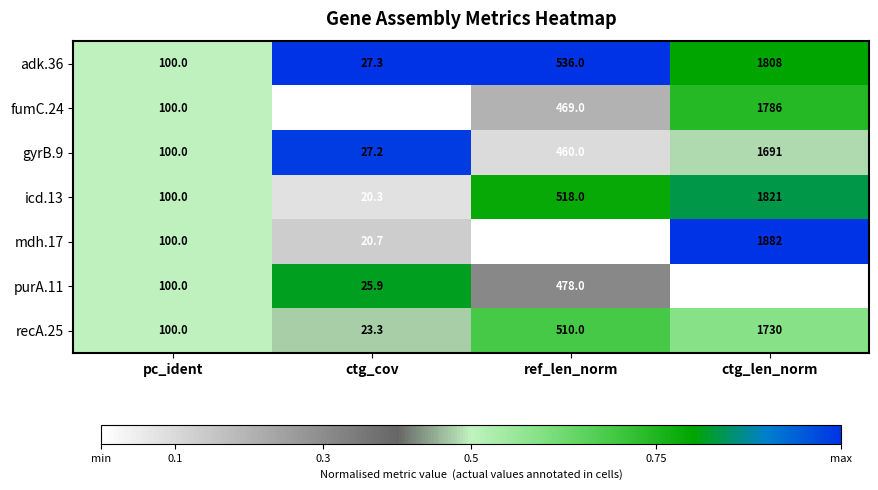

The purA.11 series shows 1965.9 at ctg_len_norm. True or false?

False